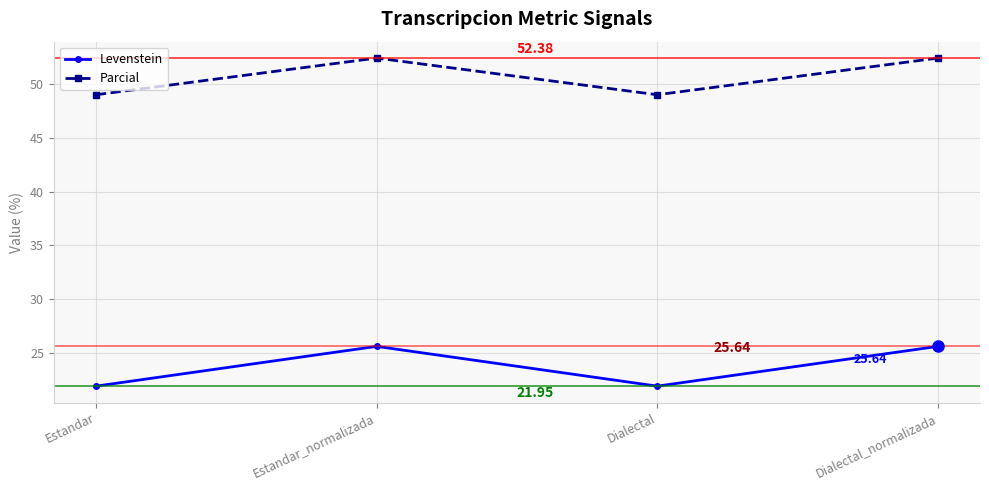

What is the sum of all Levenstein values?

95.2